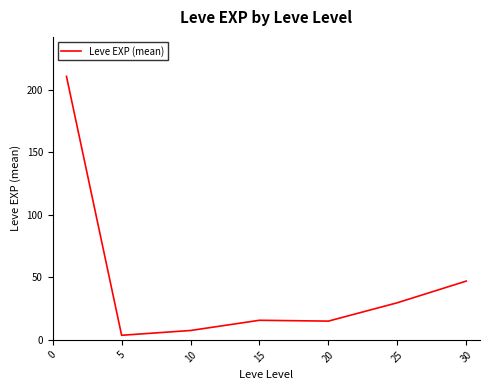

What is the difference between the maximum and minimum values?

207.0